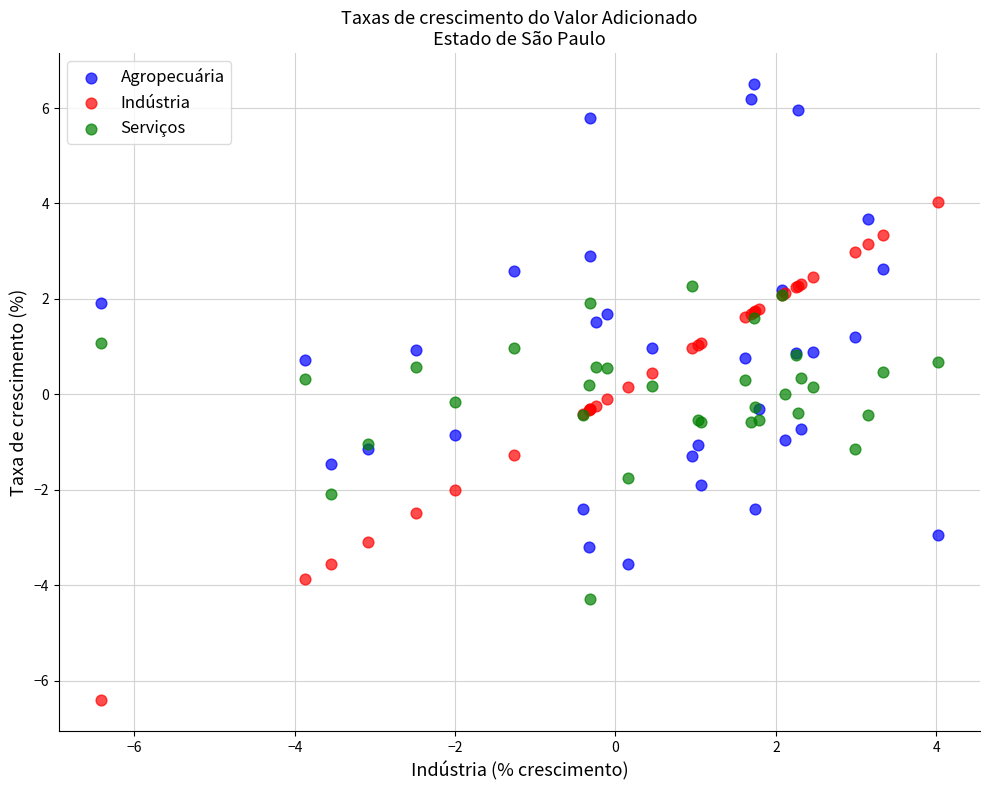

Which series contains the highest Y value?

Agropecuária